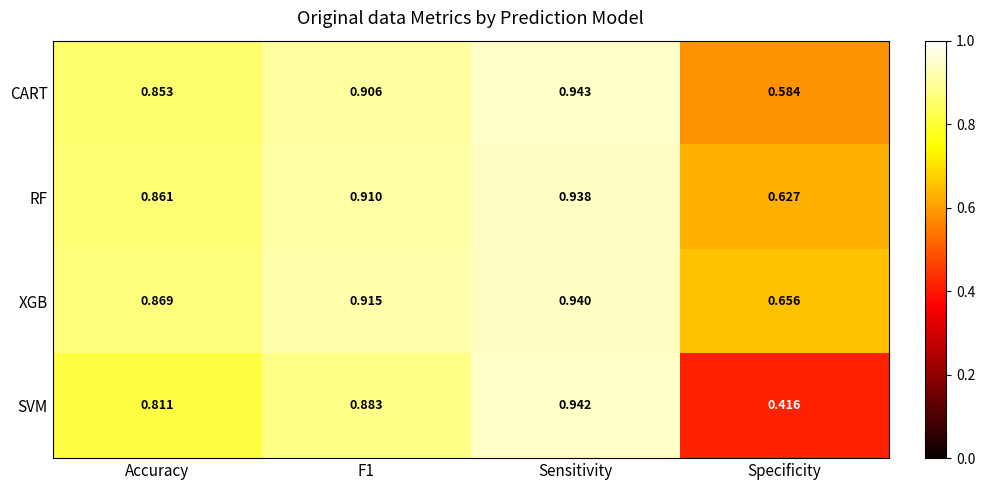

How many series are shown in this chart?

4